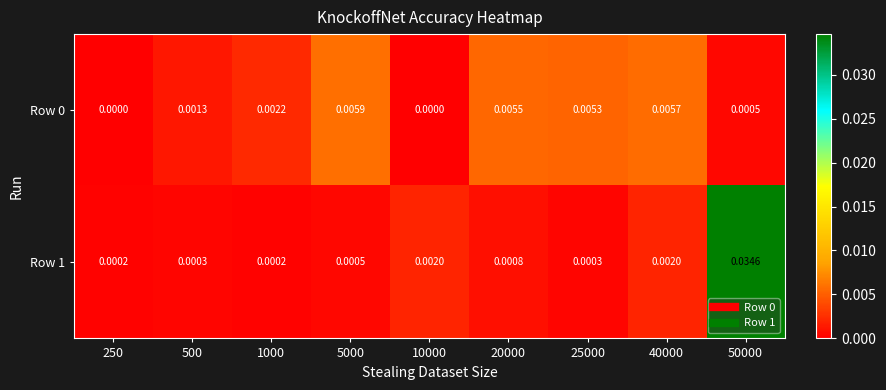

Is the value of Row 1 at 40000 greater than the value of Row 0 at 20000?

No